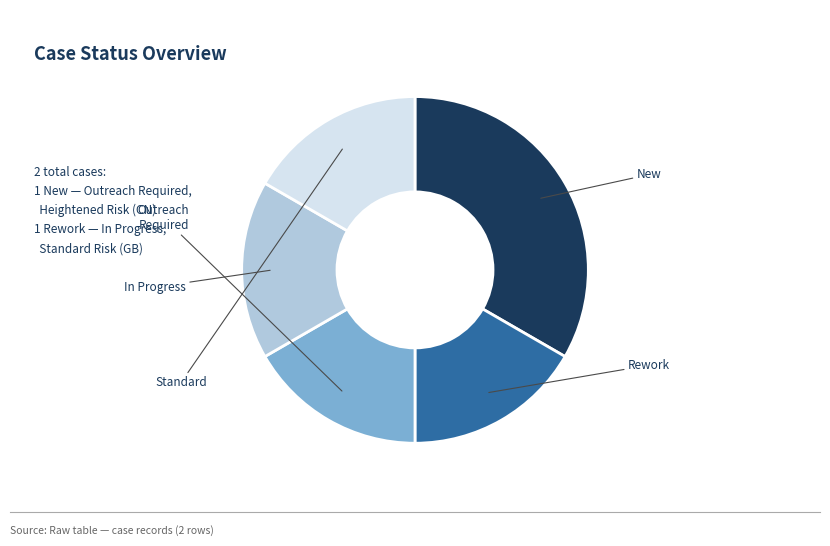

Does any single category account for the majority?

No